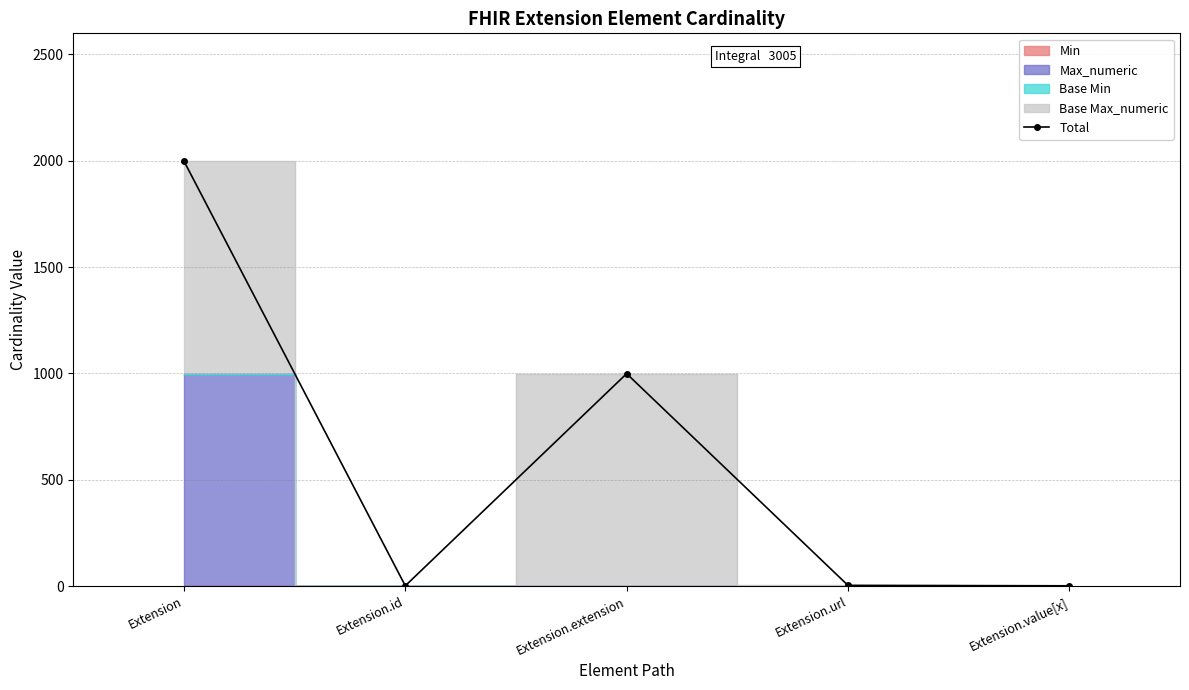

What is the average value?

601